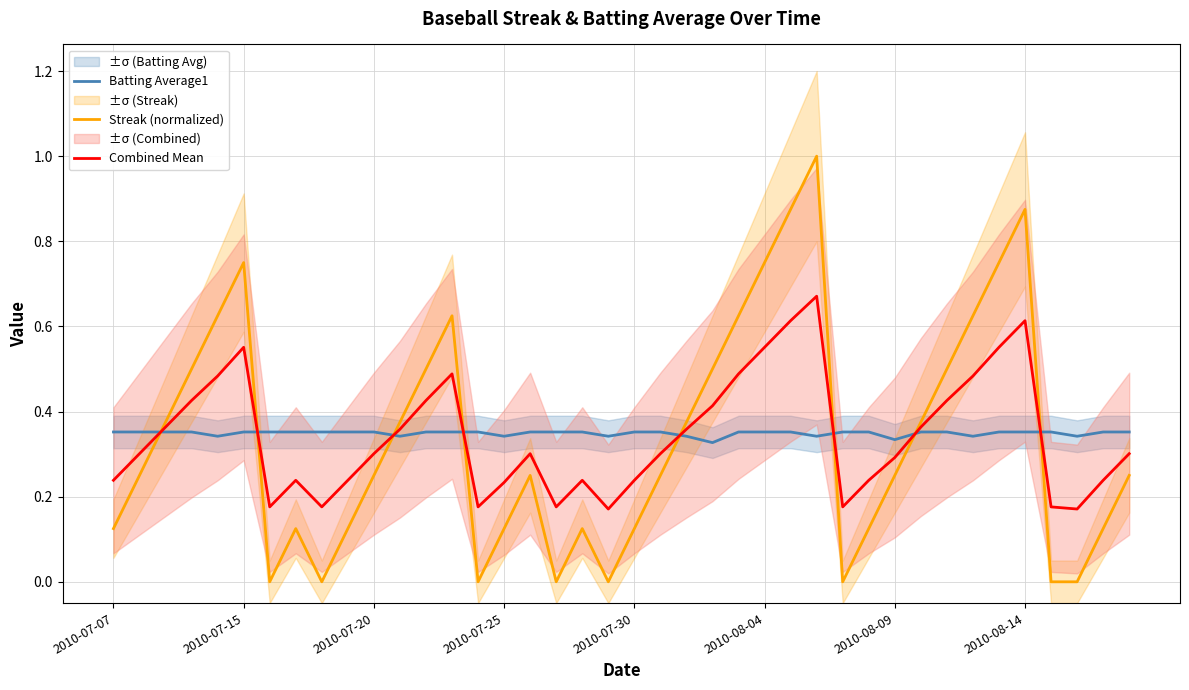

Count the Batting Average1 values in the range 0 to 1.

40